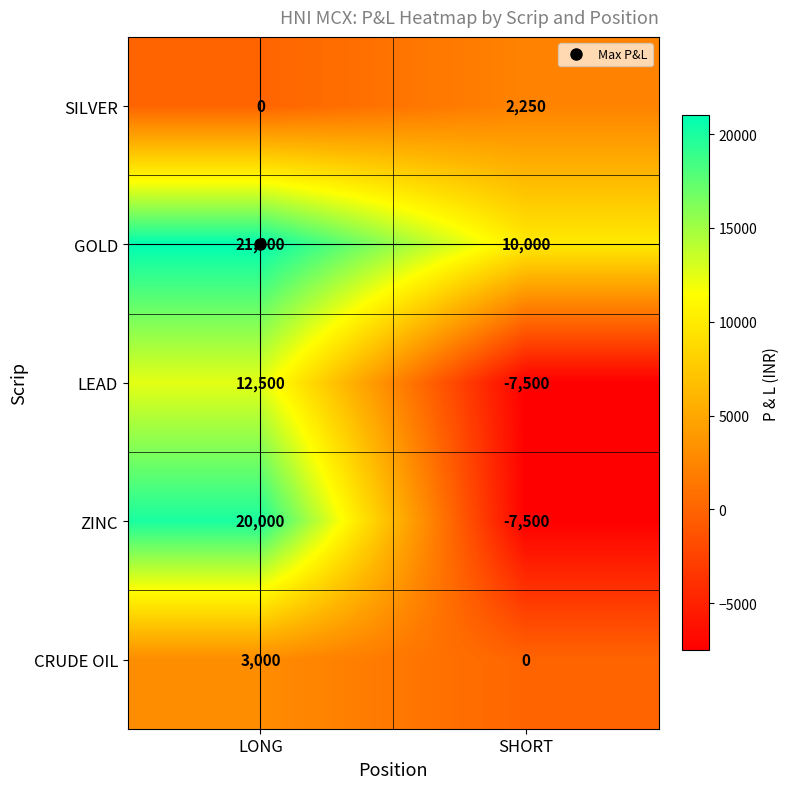

The ZINC series shows 20000 at LONG. True or false?

True